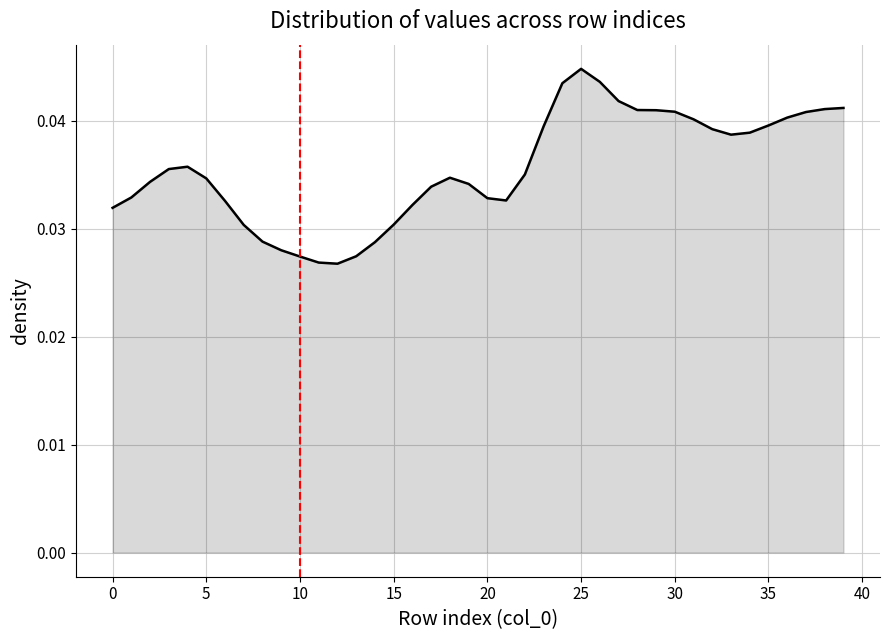

Which label corresponds to the largest value in the chart?

25